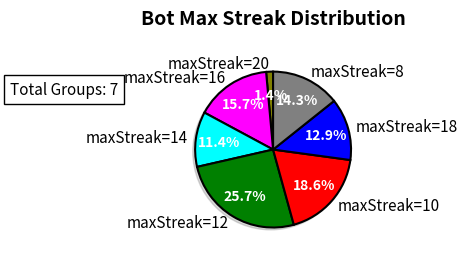

True or false: maxStreak=8 accounts for 14% of the total.

True